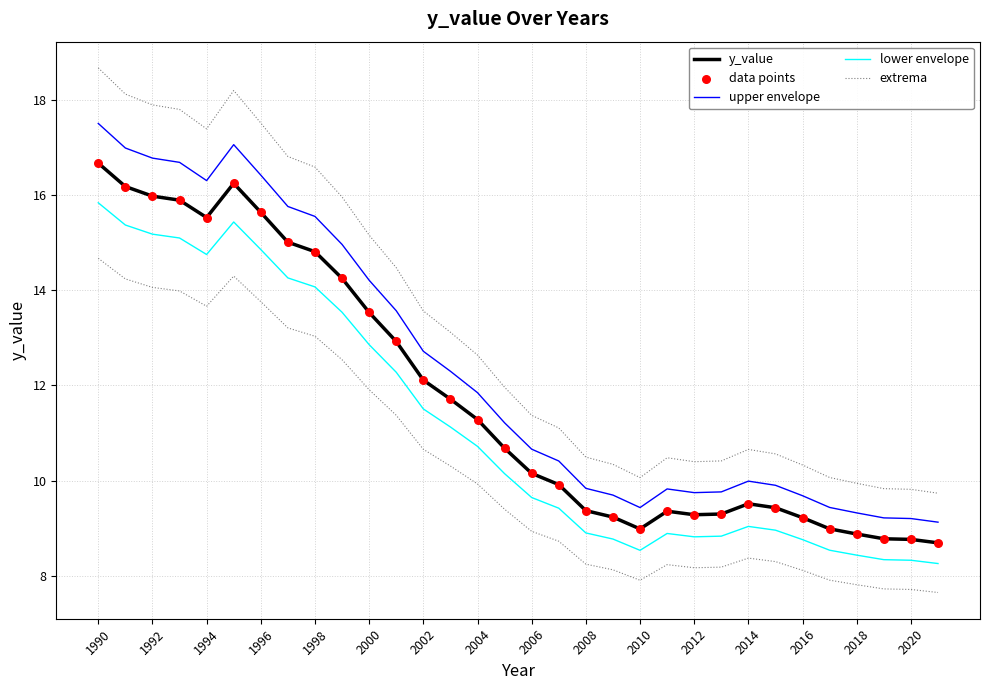

Which series reaches the minimum Y coordinate?

lower envelope